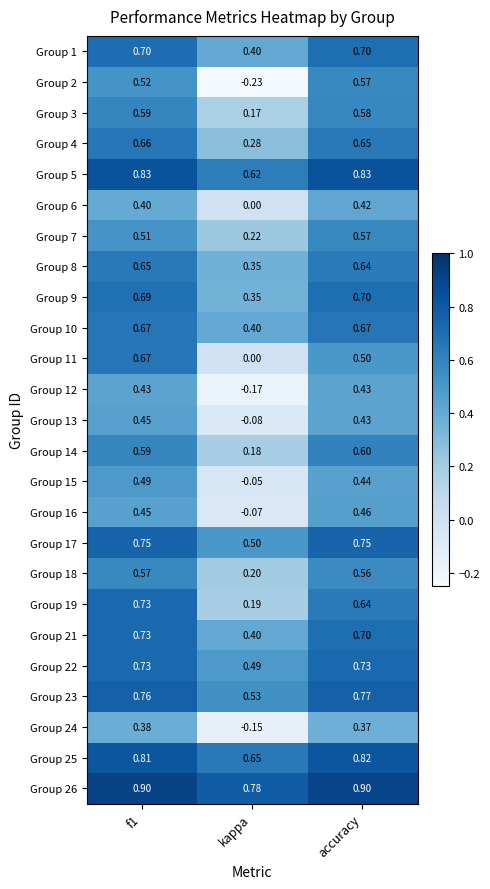

At which label does Group 22 reach its minimum?

kappa